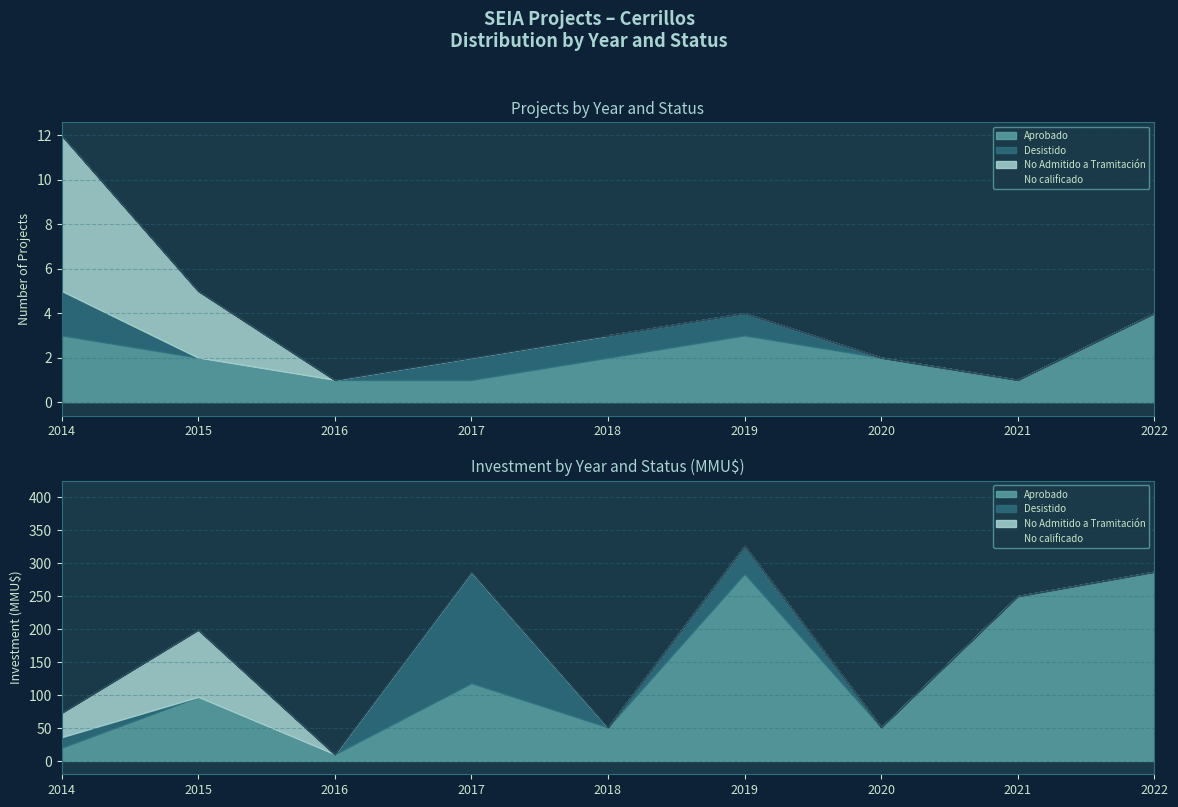

What is the difference between the second highest and minimum values in the Aprobado series?

2